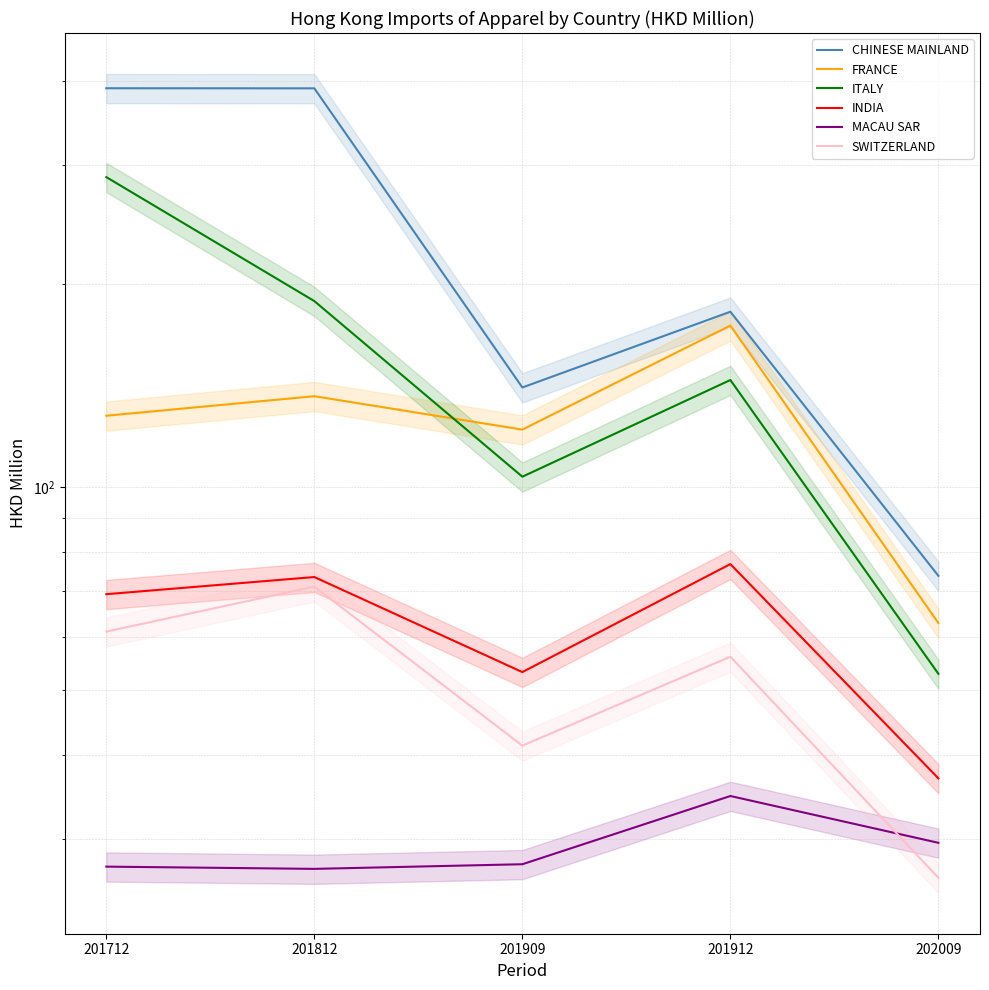

List the labels in order of ITALY value, smallest first.

202009, 201909, 201912, 201812, 201712